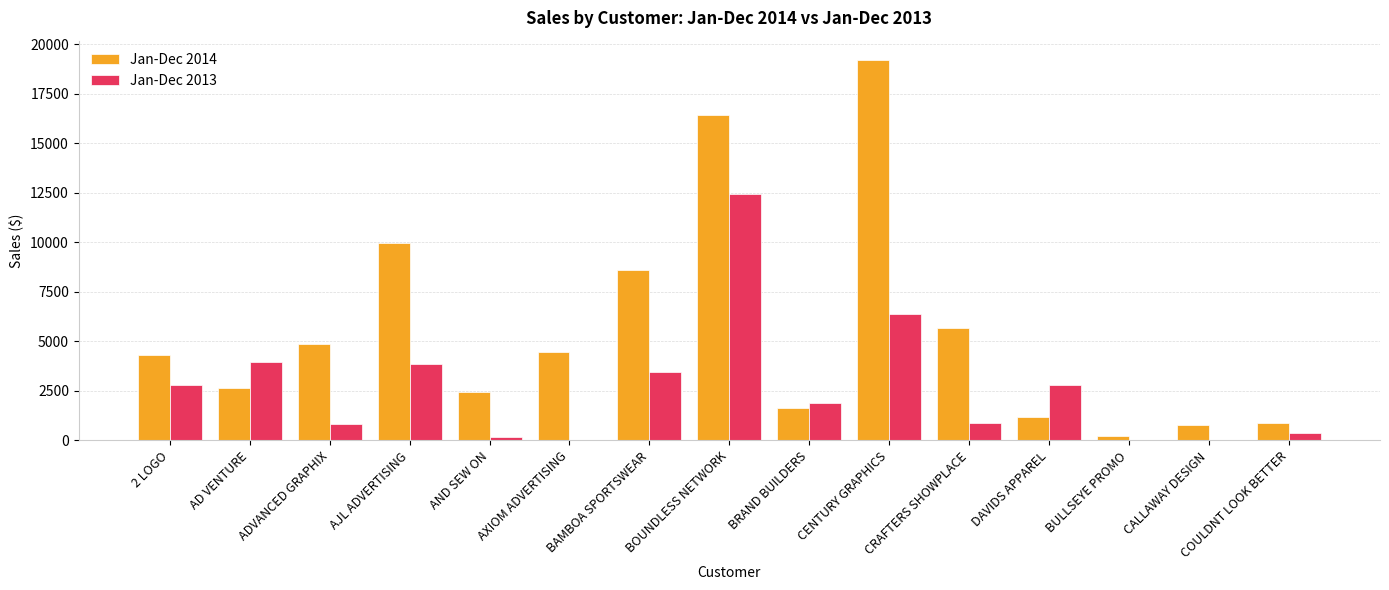

The Jan-Dec 2014 series shows 3065.8 at ADVANCED GRAPHIX. True or false?

False